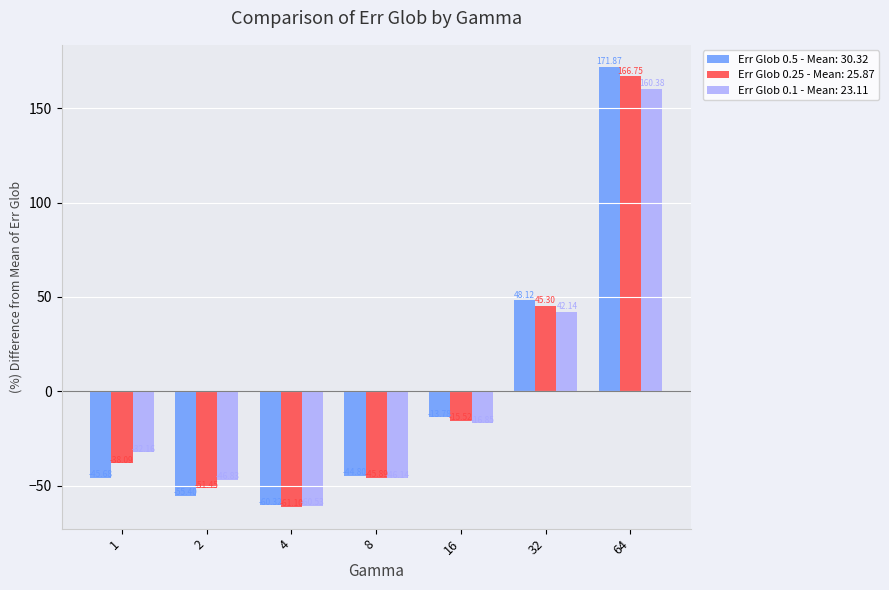

At how many categories does at least one series exceed 62?

1